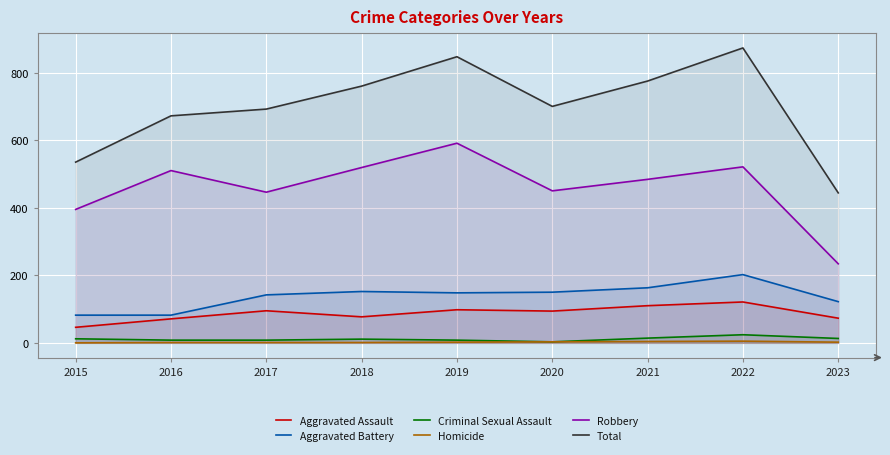

At which category does Total reach its first local peak?

2019